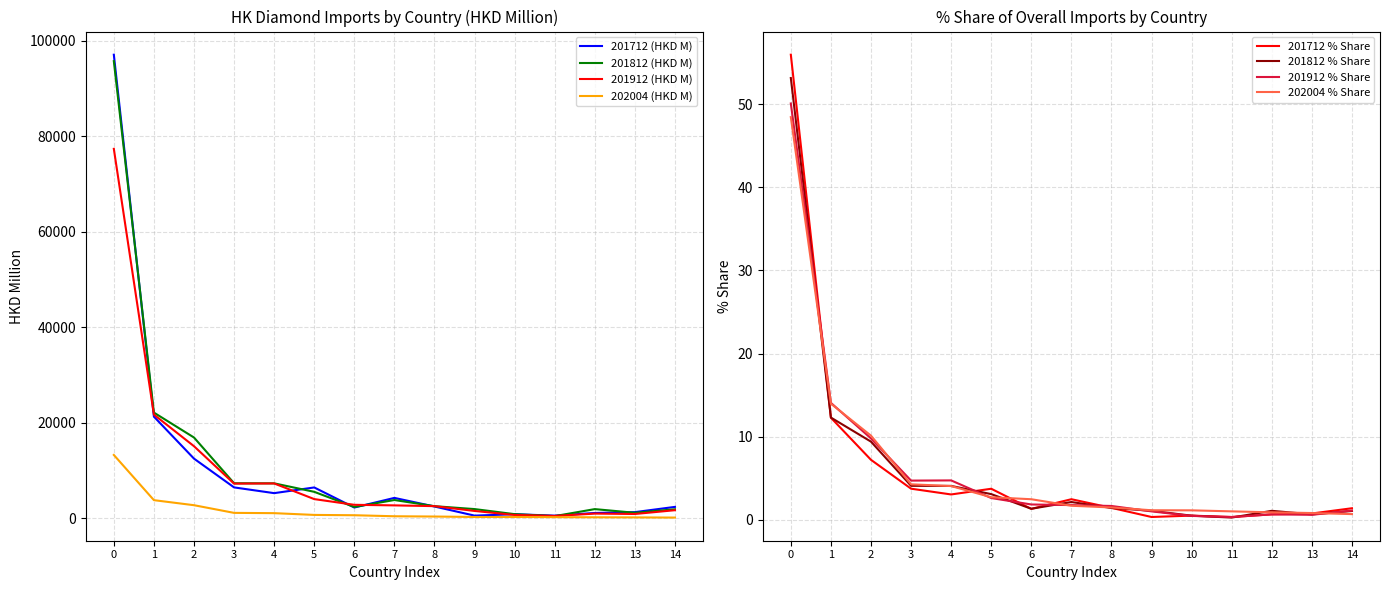

What is the maximum value for 202004 % Share?

48.4